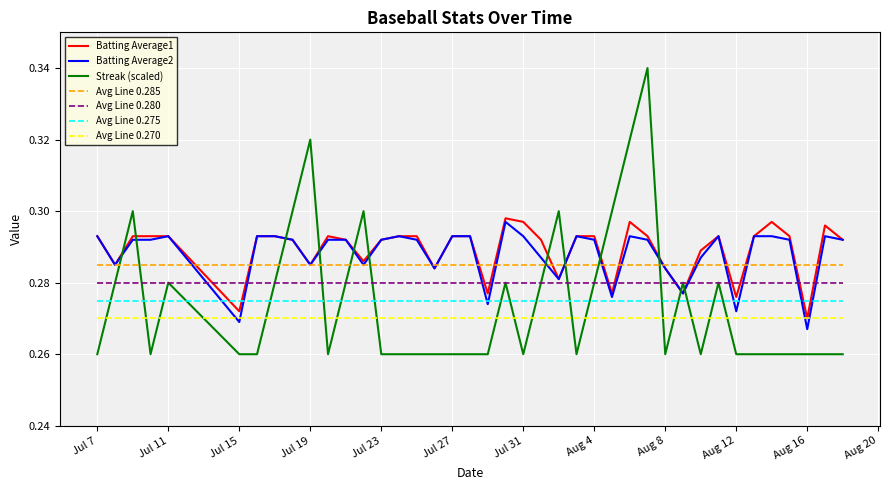

True or false: Avg Line 0.280 and Avg Line 0.285 cross at least once.

False